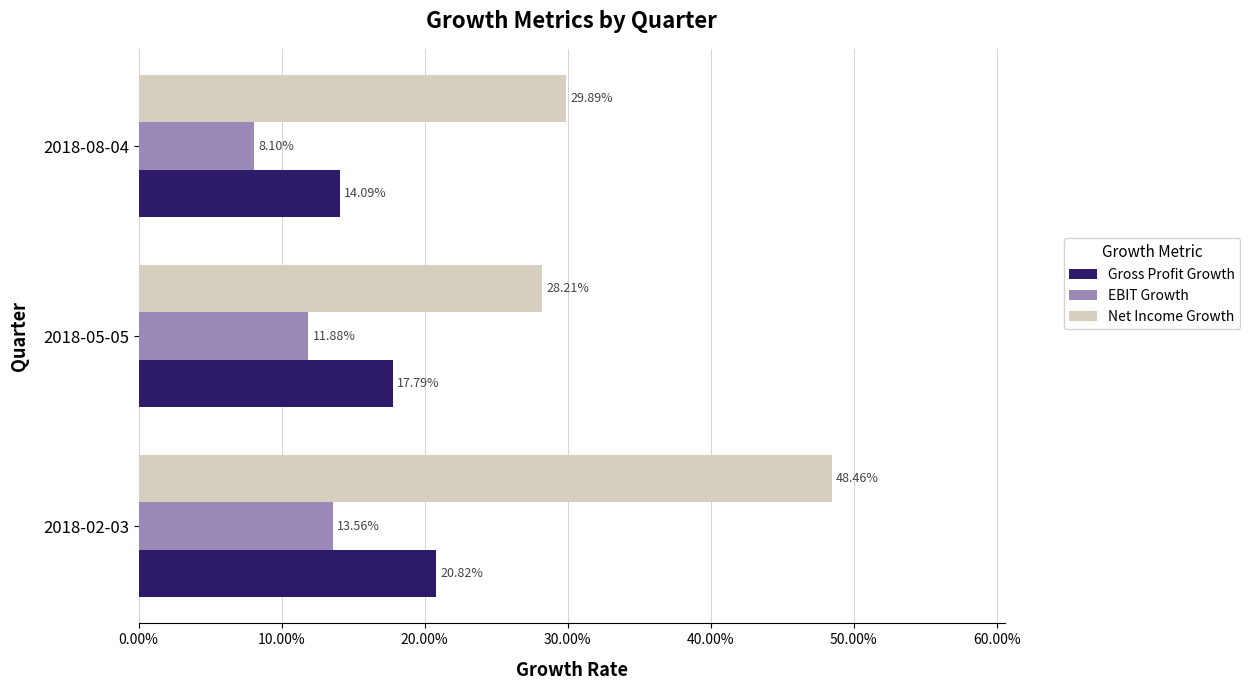

Reading left to right, transcribe all the data shown in this chart.

Gross Profit Growth: 0.2	0.2	0.1
EBIT Growth: 0.1	0.1	0.1
Net Income Growth: 0.5	0.3	0.3